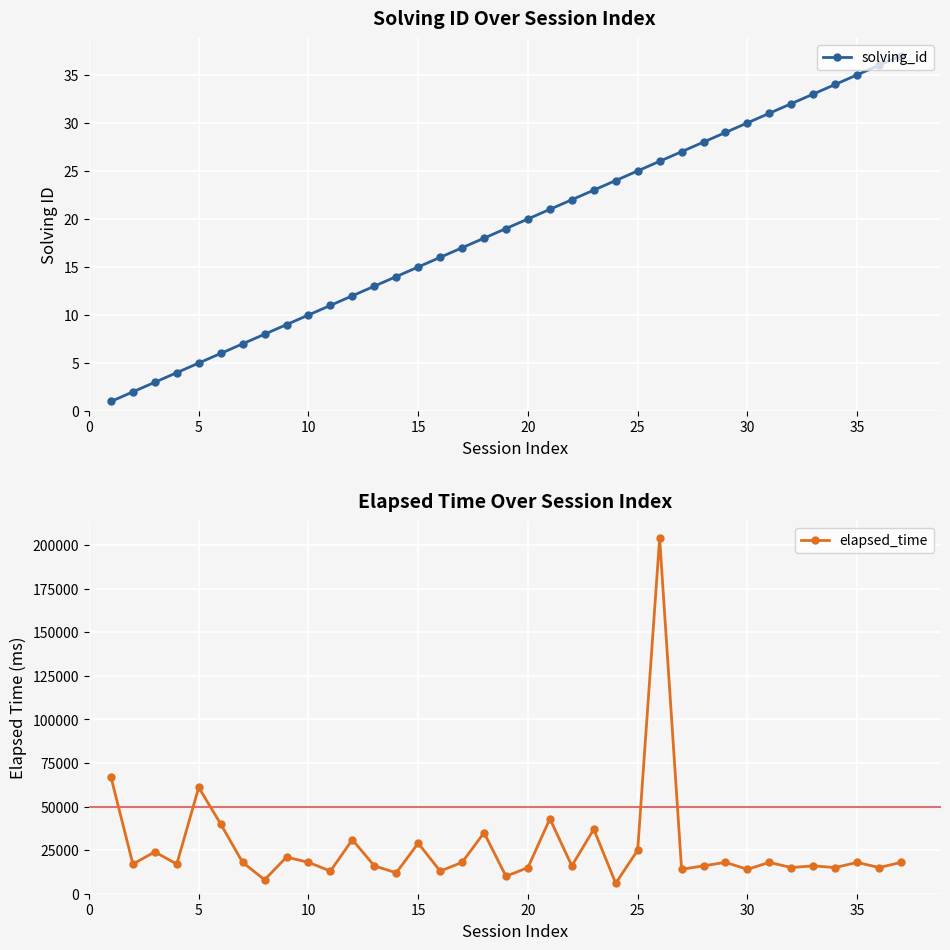

True or false: solving_id has more than 1 interior local peaks.

False